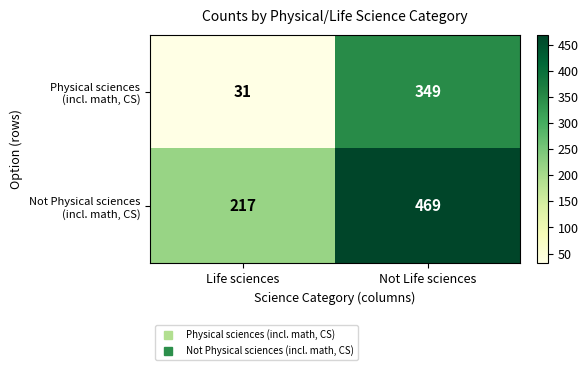

At which category is the sum across all series the highest?

Not Life sciences